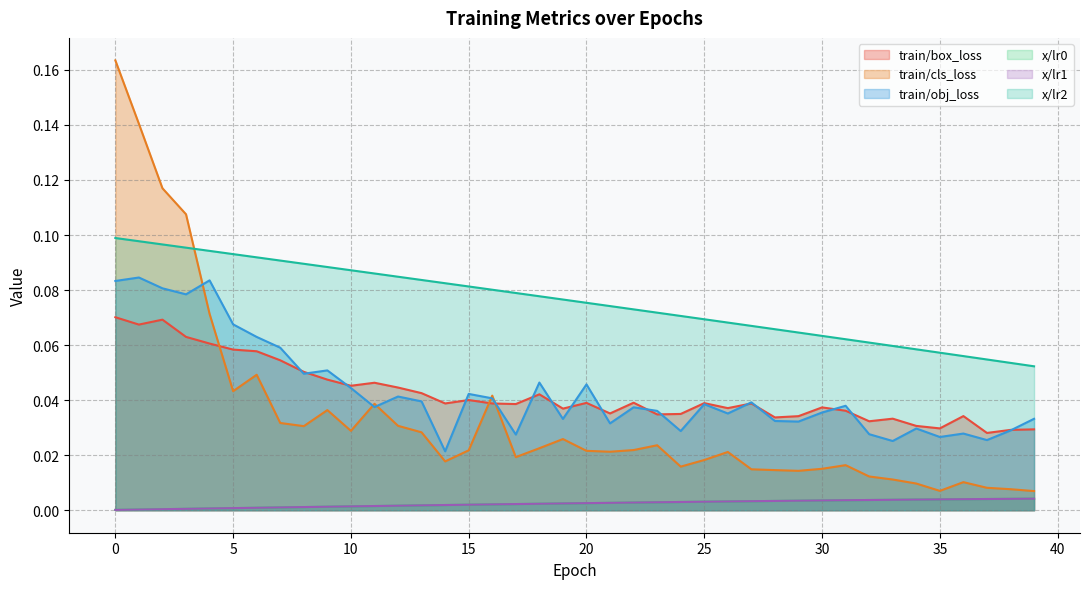

True or false: train/box_loss and x/lr0 intersect in this chart.

False